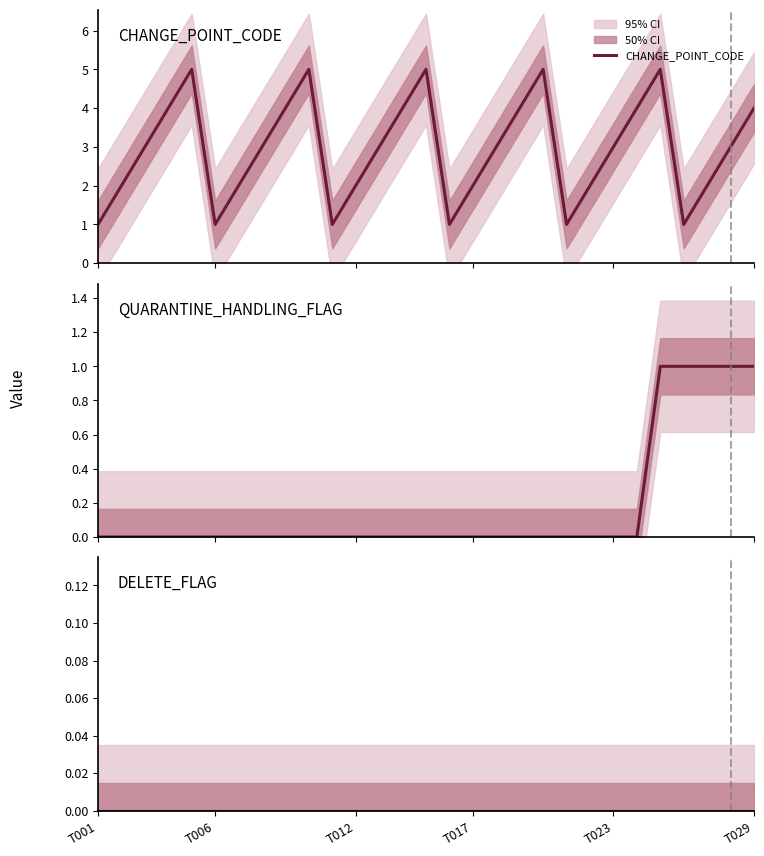

The value of DELETE_FLAG at 25 is 0. True or false?

True